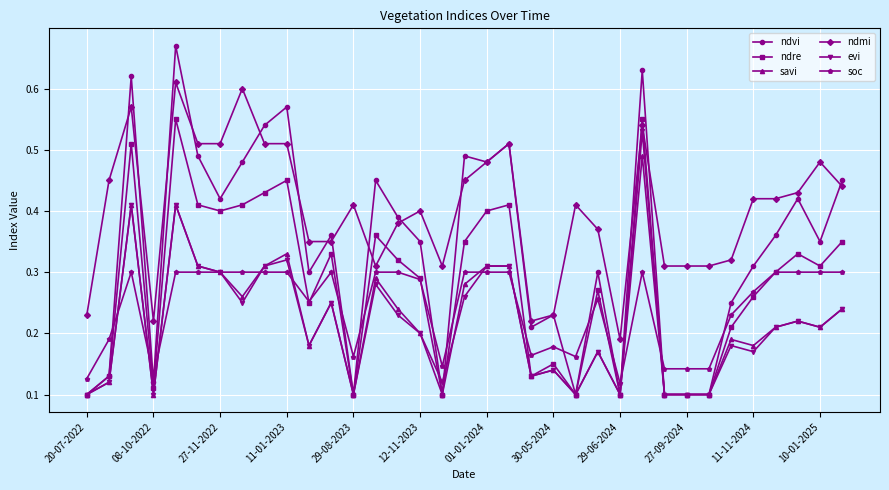

Which series has the widest spread of values?

ndvi